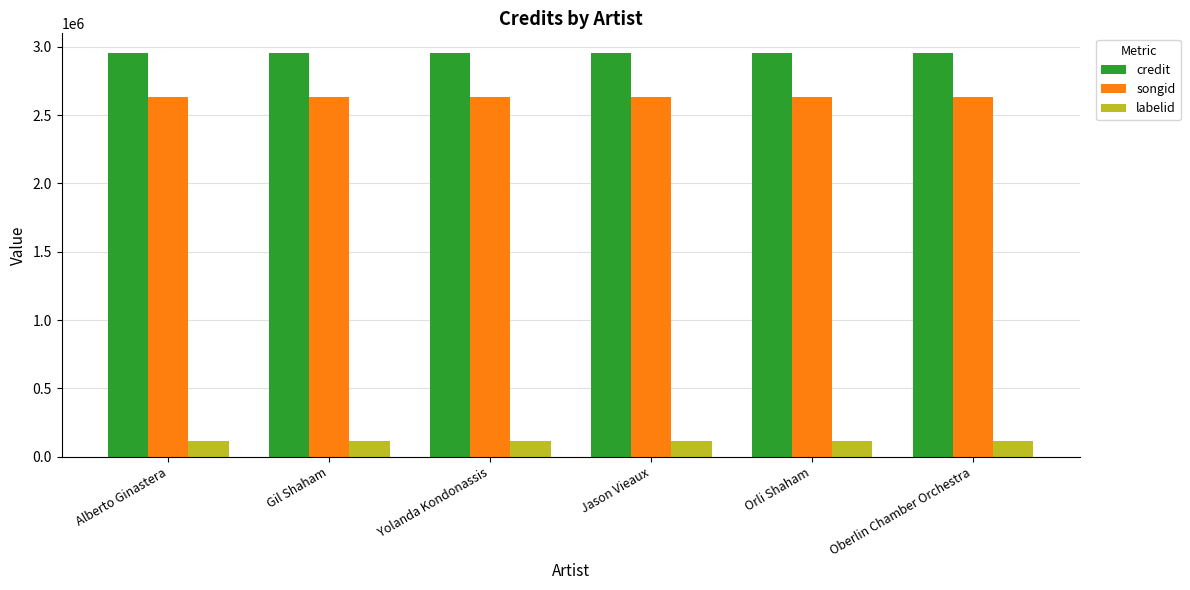

Reading left to right, transcribe all the data shown in this chart.

credit: Alberto Ginastera=2950417	Gil Shaham=2950417	Yolanda Kondonassis=2950417	Jason Vieaux=2950417	Orli Shaham=2950417	Oberlin Chamber Orchestra=2950417
songid: Alberto Ginastera=2629910	Gil Shaham=2629910	Yolanda Kondonassis=2629910	Jason Vieaux=2629910	Orli Shaham=2629910	Oberlin Chamber Orchestra=2629910
labelid: Alberto Ginastera=116891	Gil Shaham=116891	Yolanda Kondonassis=116891	Jason Vieaux=116891	Orli Shaham=116891	Oberlin Chamber Orchestra=116891